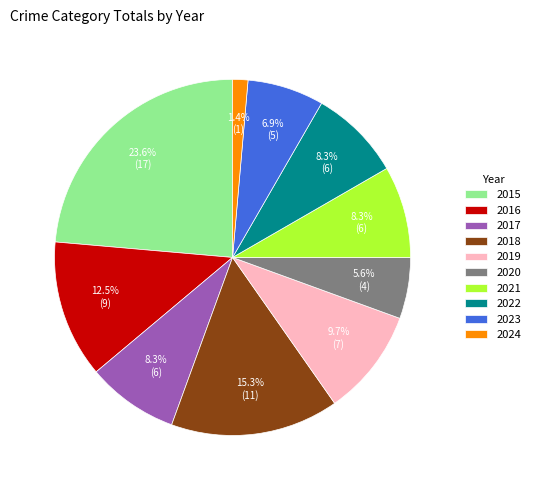

Which category has the smallest portion of the pie?

2024